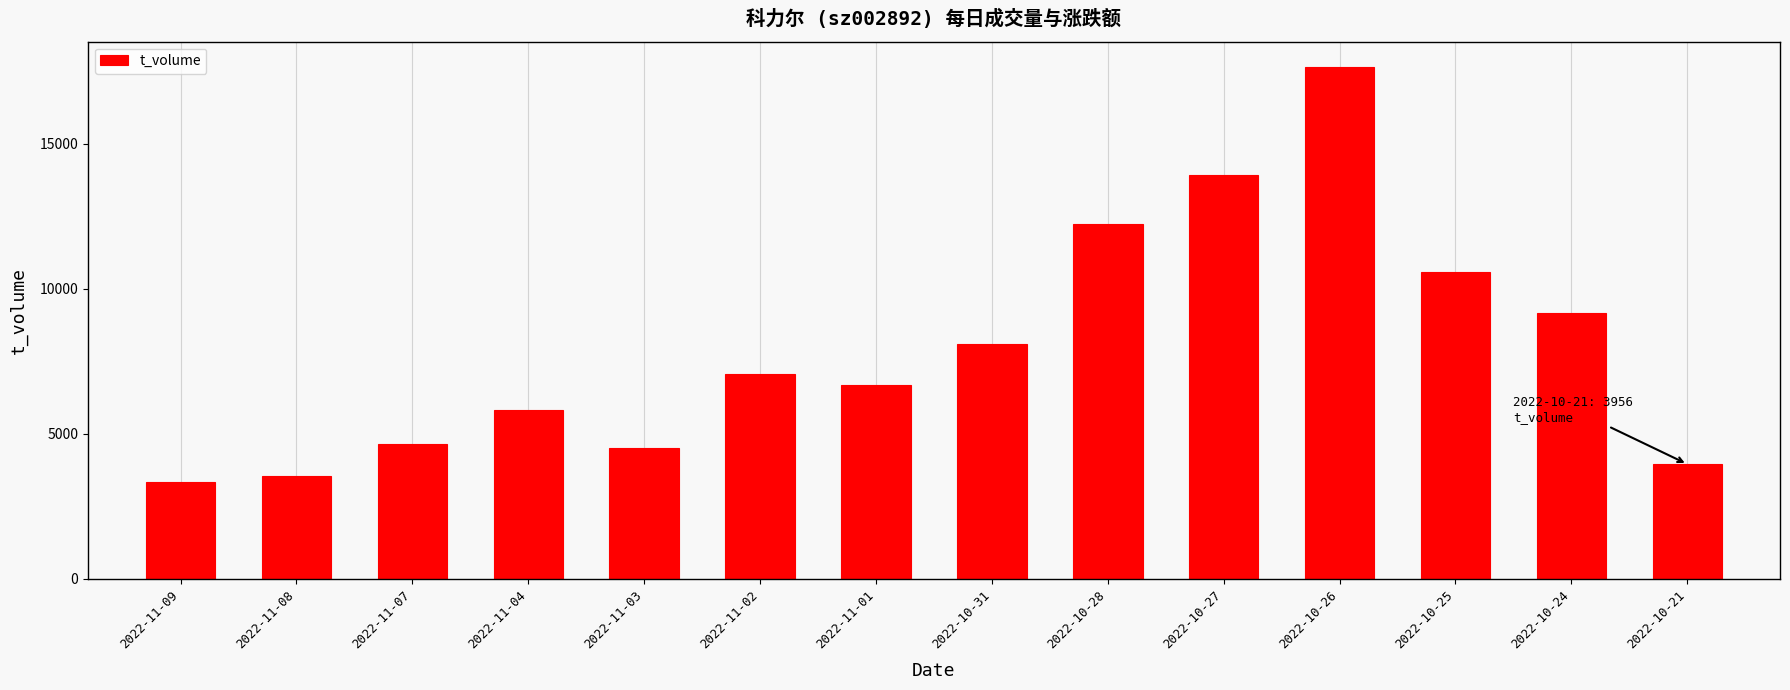

How many bars are there in total?

14